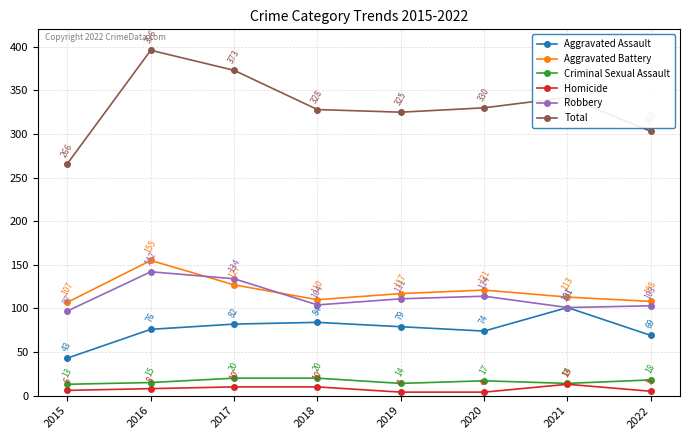

What is the difference between the highest and lowest values at 2019?

321